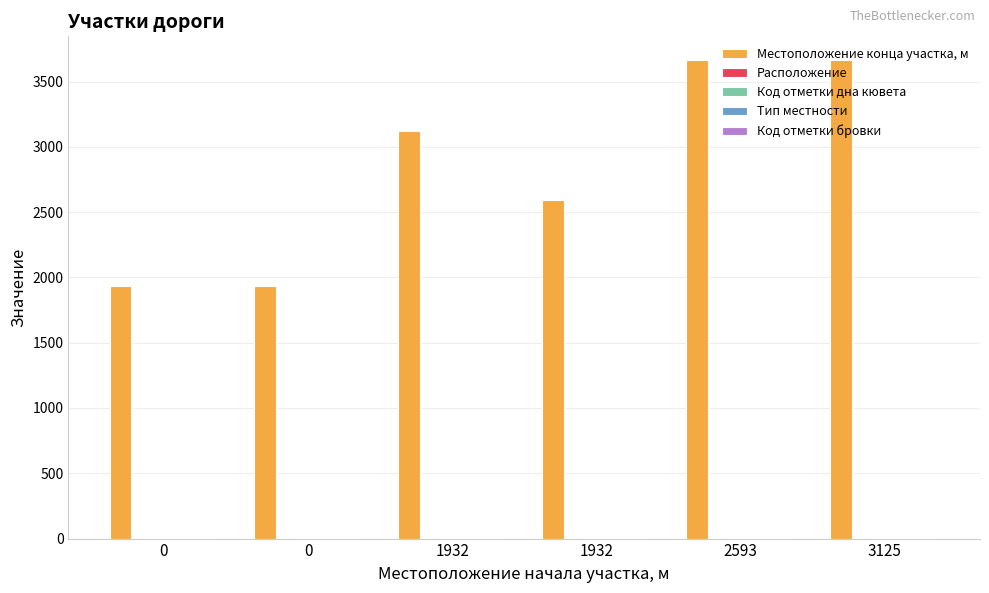

How many groups of bars are there?

6